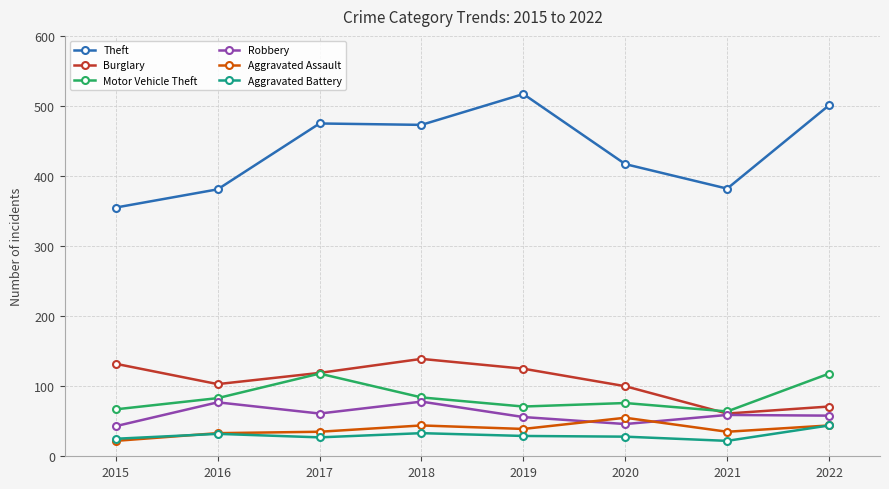

What is the value of the Robbery point at the 4th from the left?

78